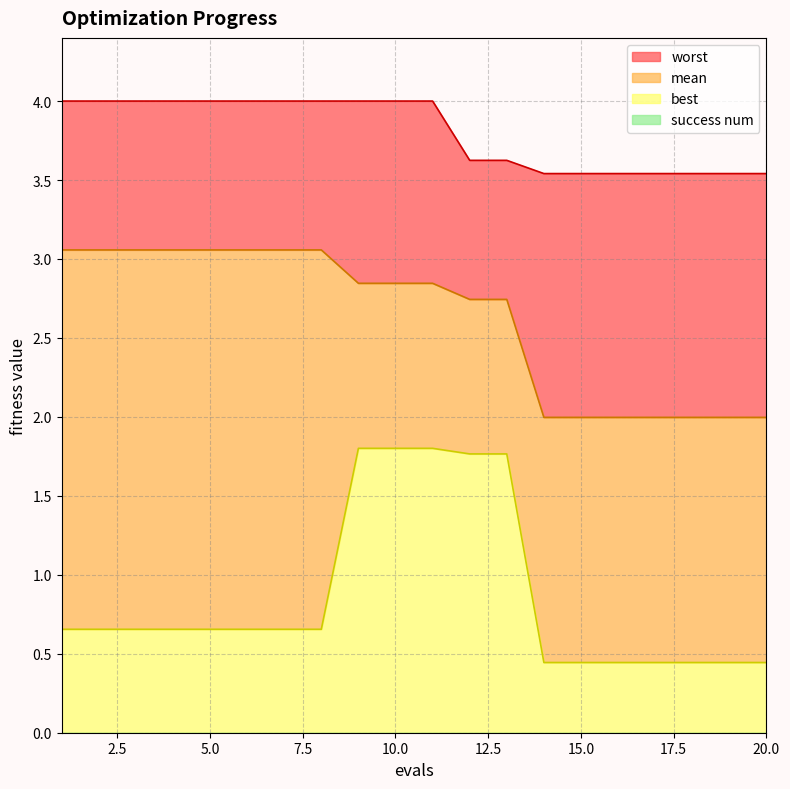

What is the sum of all best values?

17.3